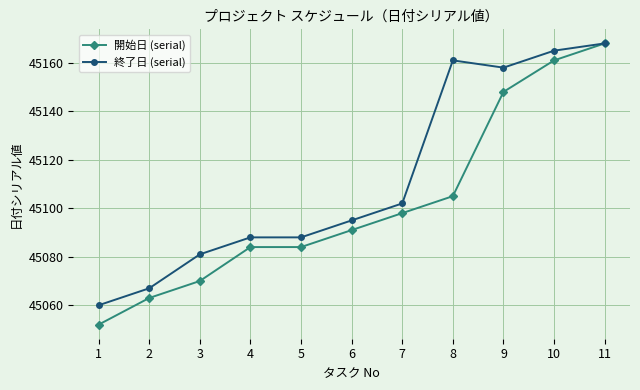

How many data points in 開始日 (serial) are less than 45091?

5